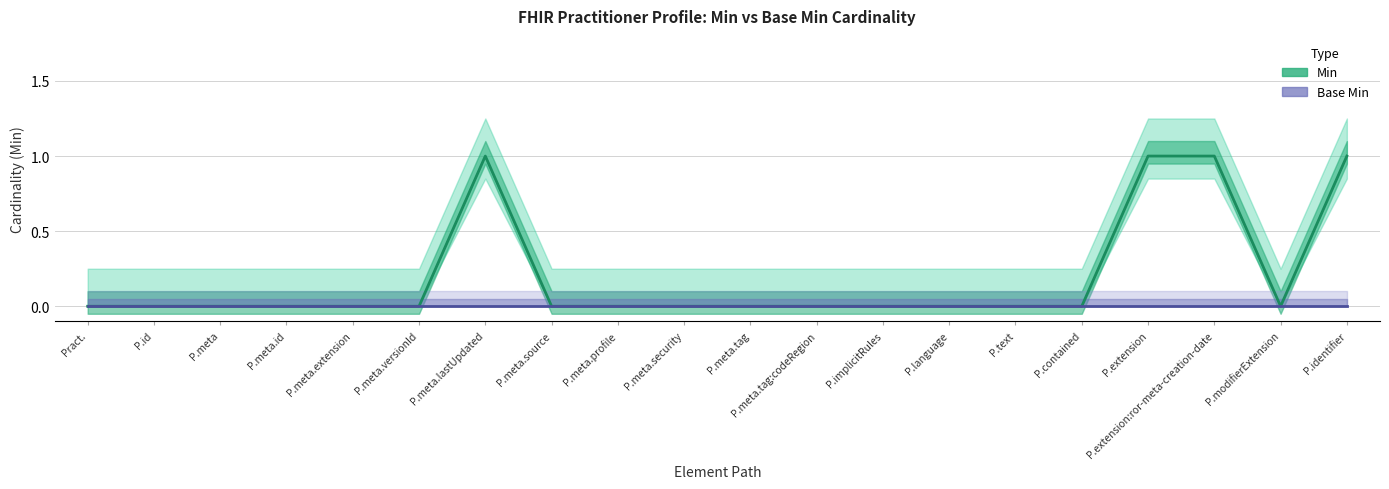

True or false: Base Min and Min intersect in this chart.

False